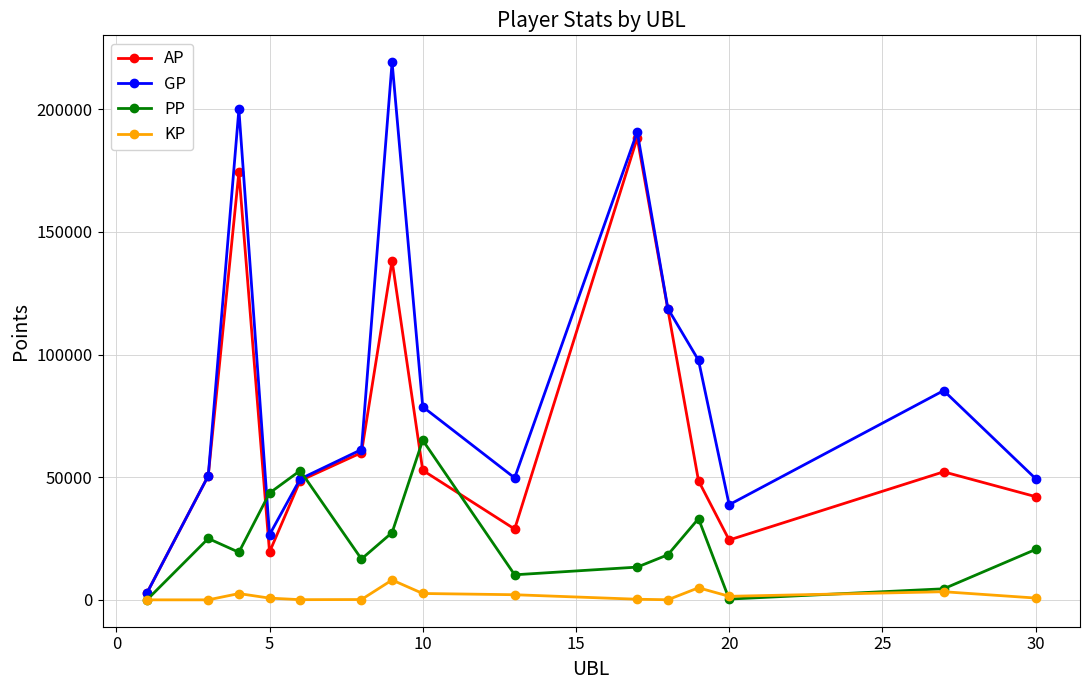

List the series in order of their overall mean, highest first.

GP, AP, PP, KP